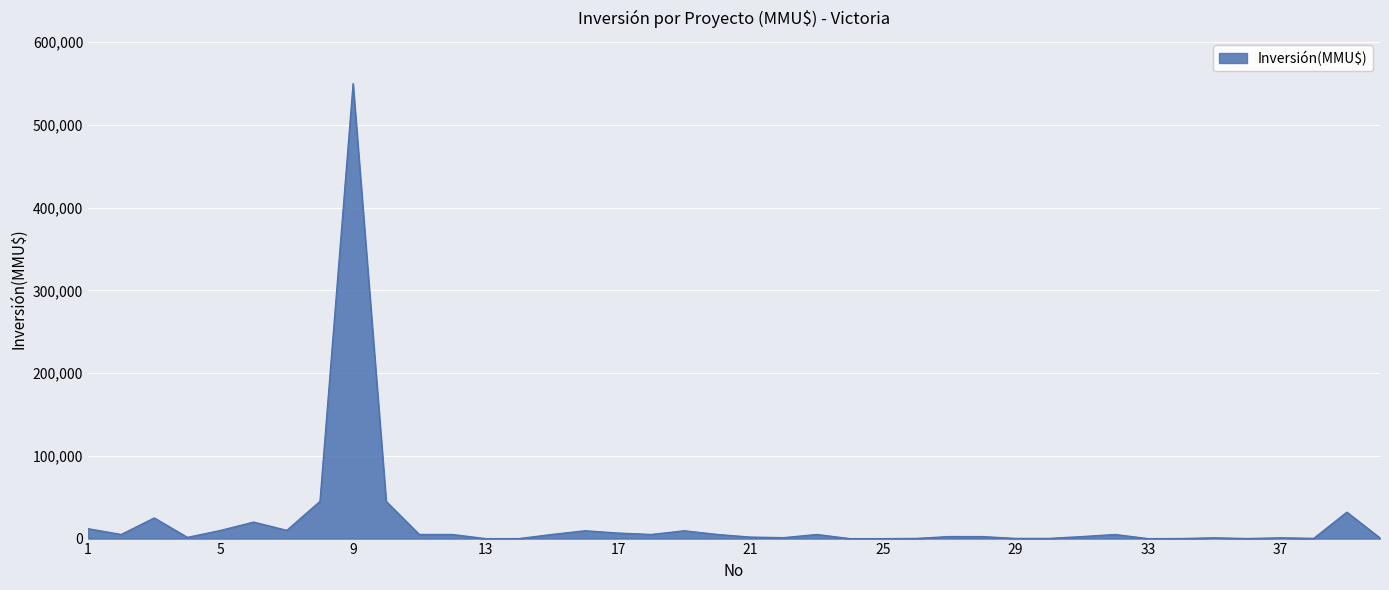

What is the greatest value displayed?

550000